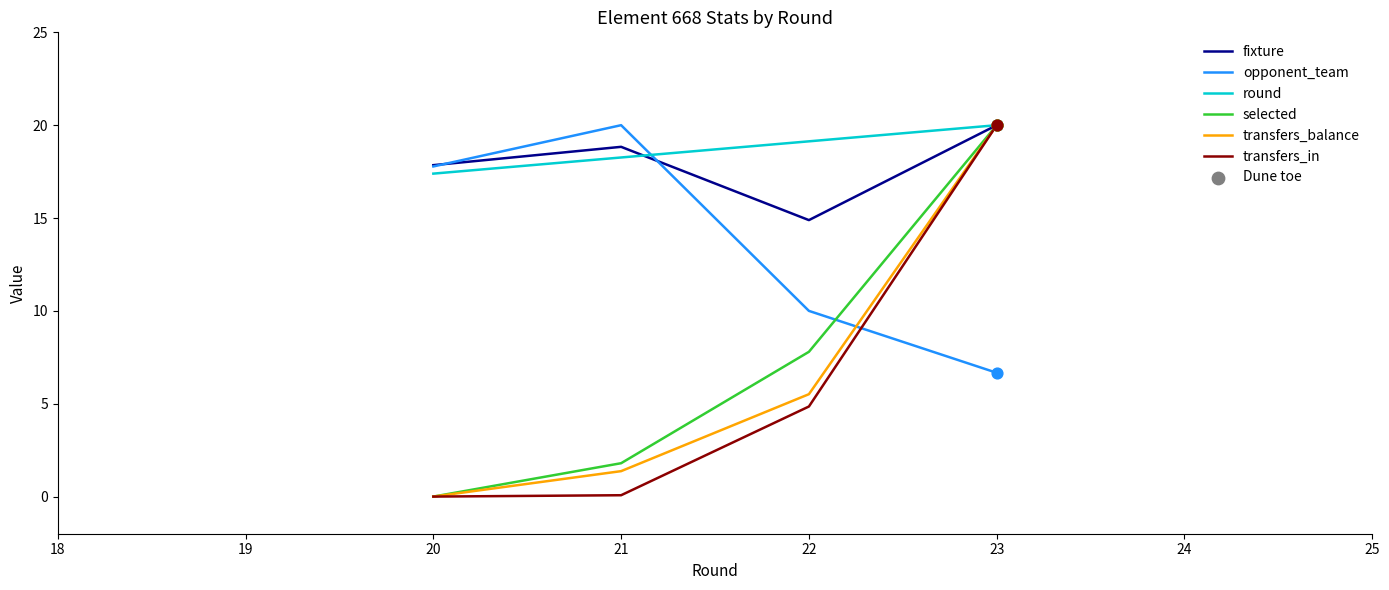

What is the total value across all series at 21?

60.3